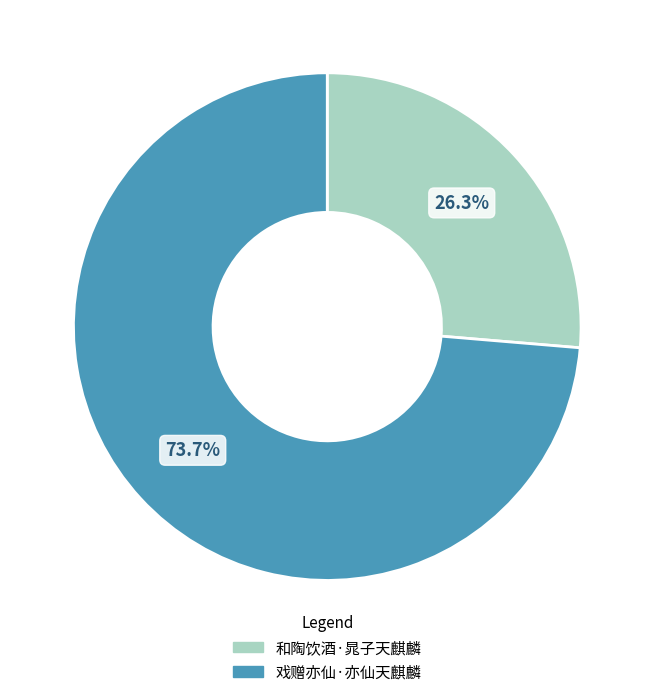

What is the majority slice?

戏赠亦仙·亦仙天麒麟